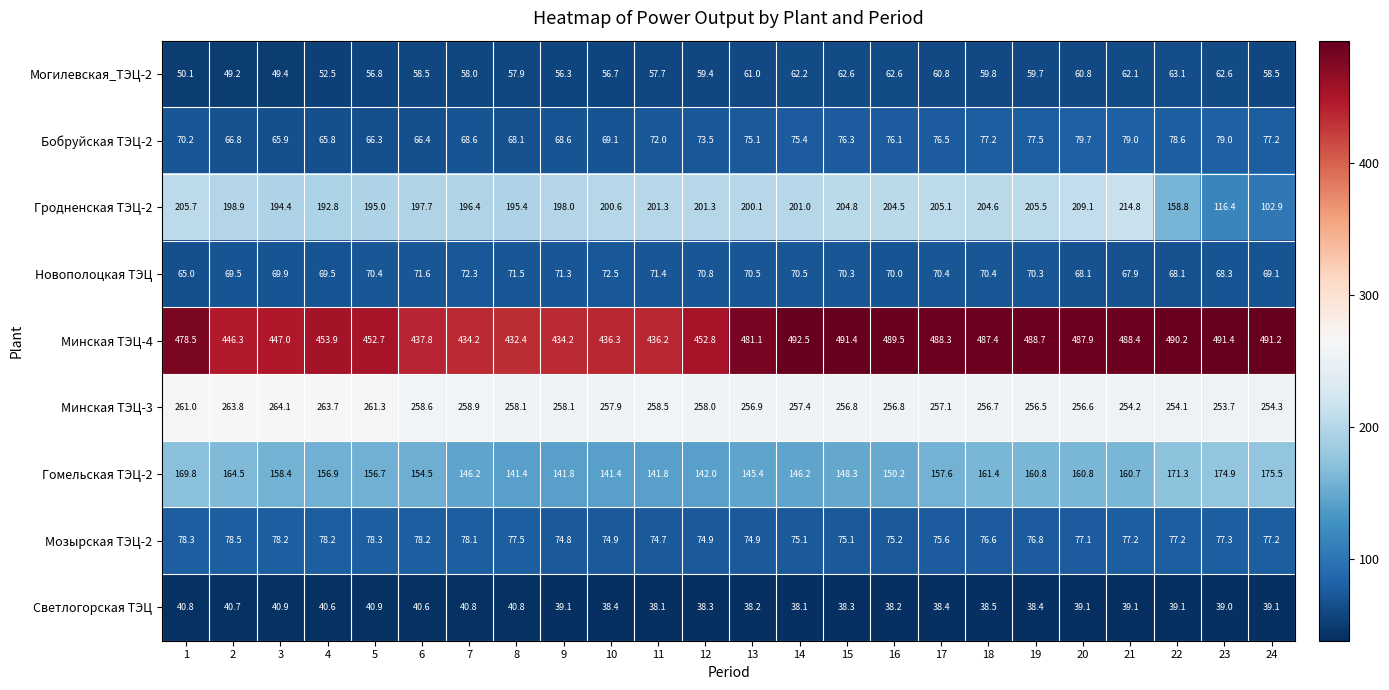

The value of Бобруйская ТЭЦ-2 at 4 is 65.8. True or false?

True